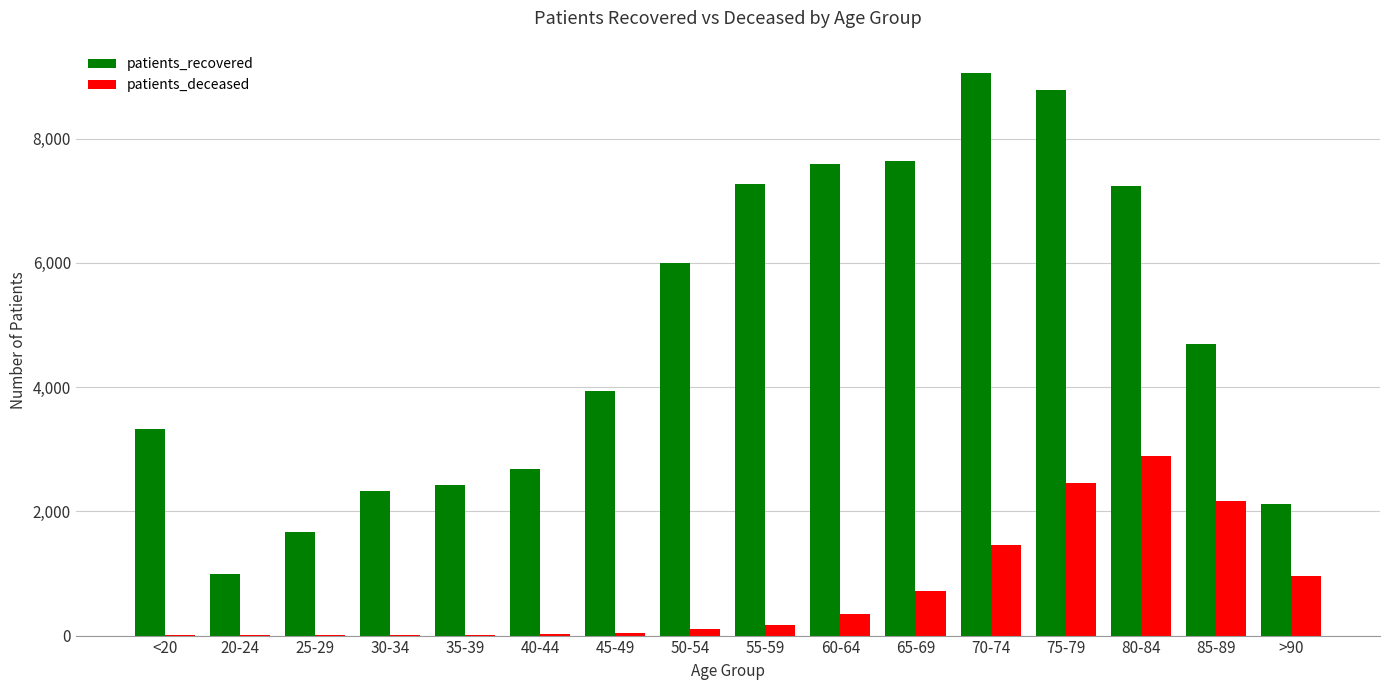

Is the value of patients_recovered at <20 greater than the value of patients_deceased at 75-79?

Yes